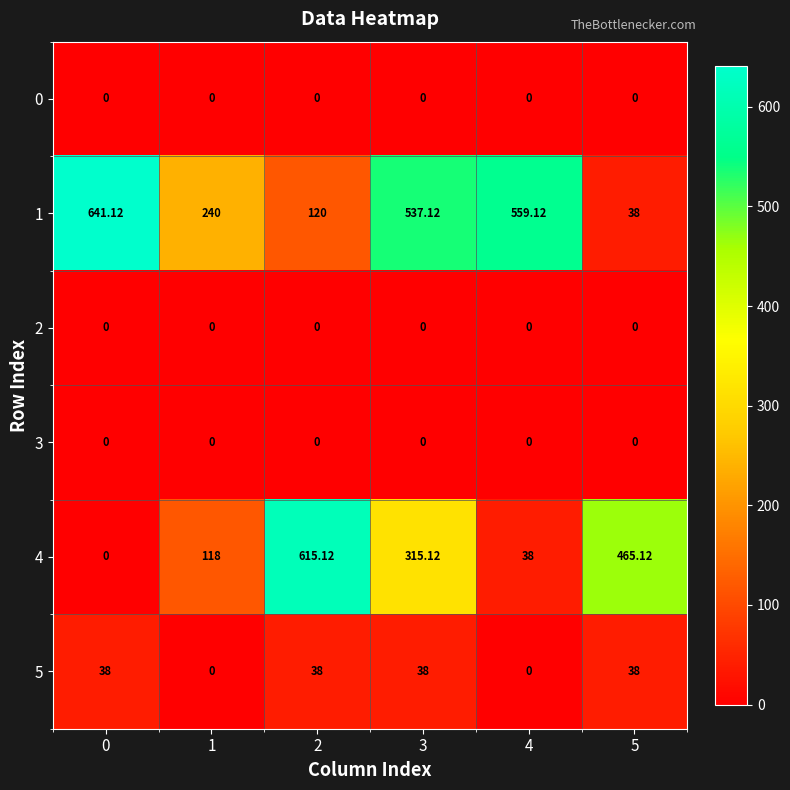

What is the spread (max minus min) of values at 0?

641.1